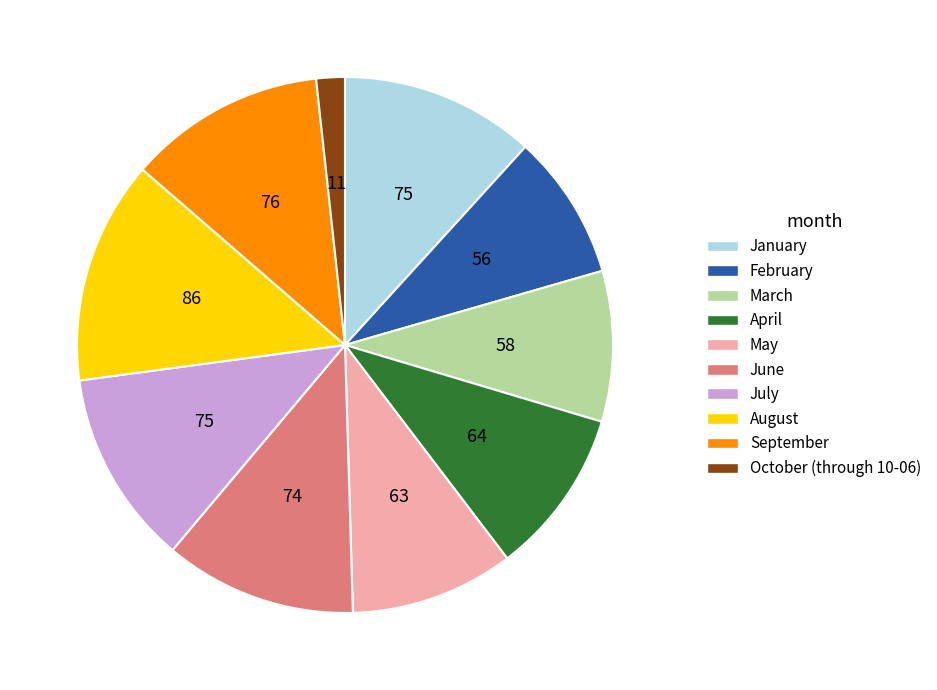

Is the sum of January and May greater than half?

No